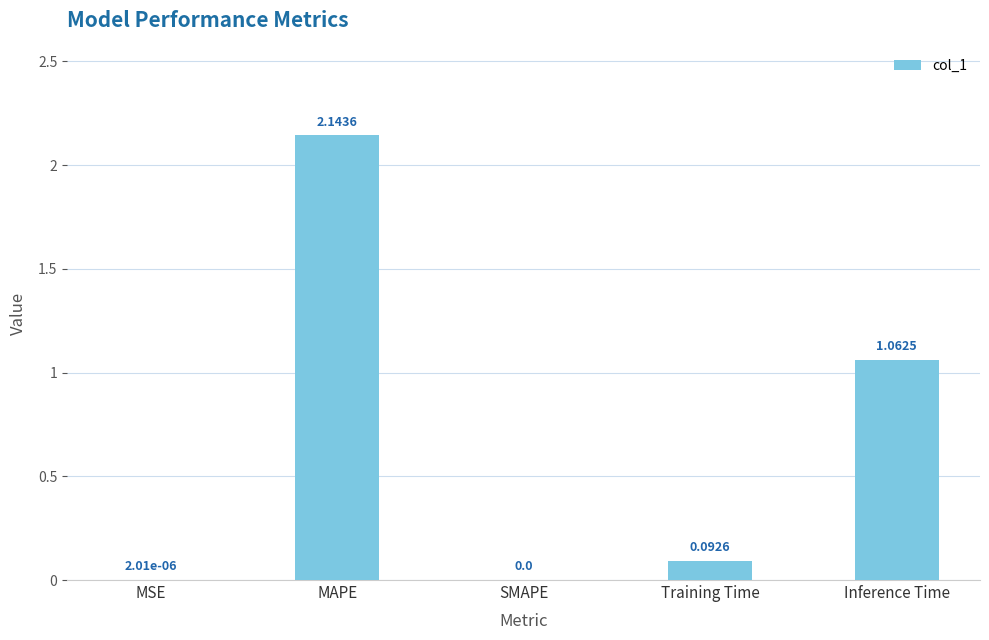

Where is the data nearest to the value 1?

Inference Time